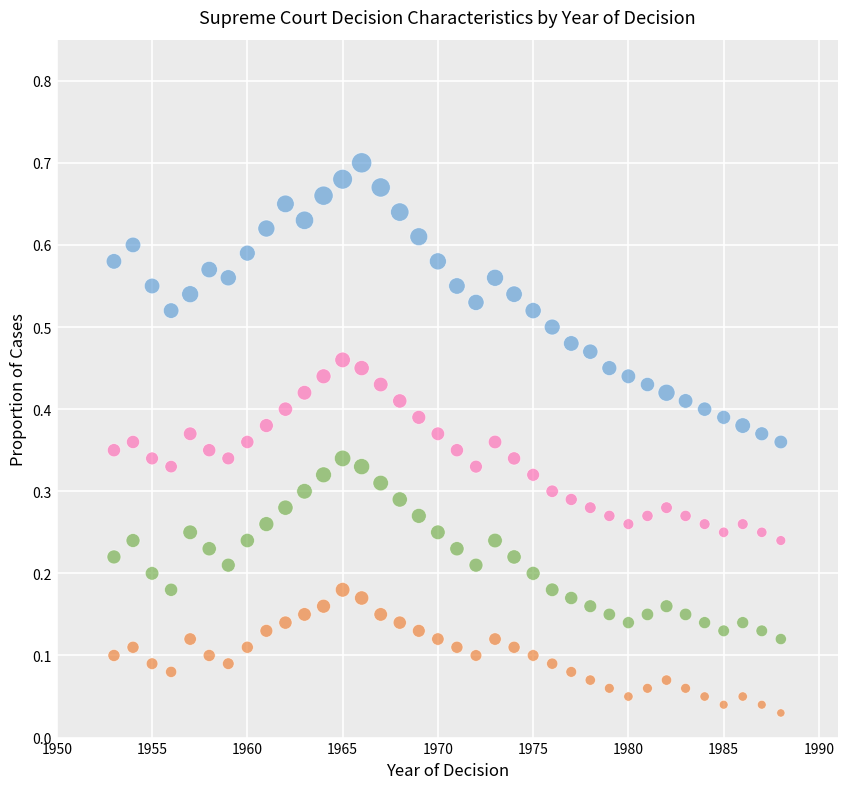

Across all data points, what is the range of X values (max minus min)?

35.0